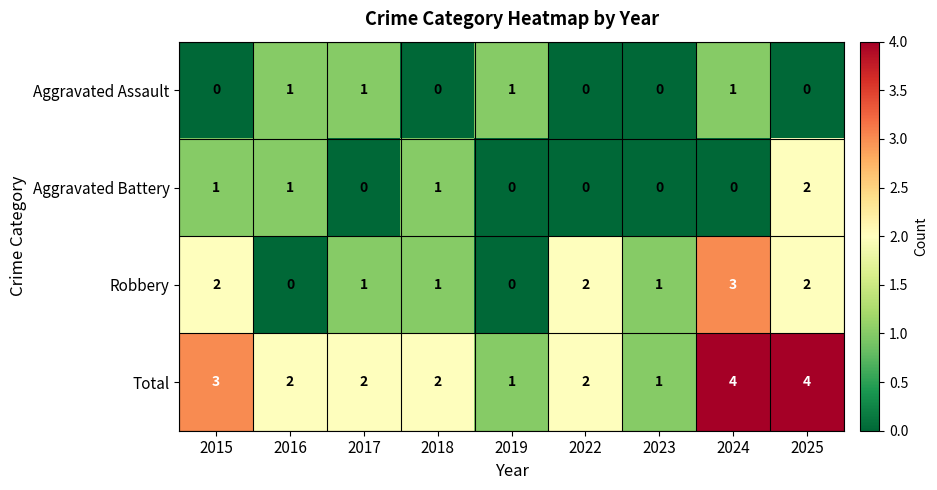

Where does the Total series first go above 2?

2015